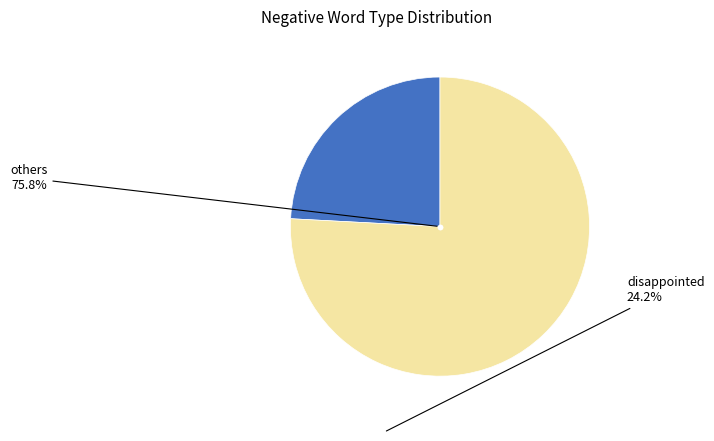

Count the number of slices in the pie.

2